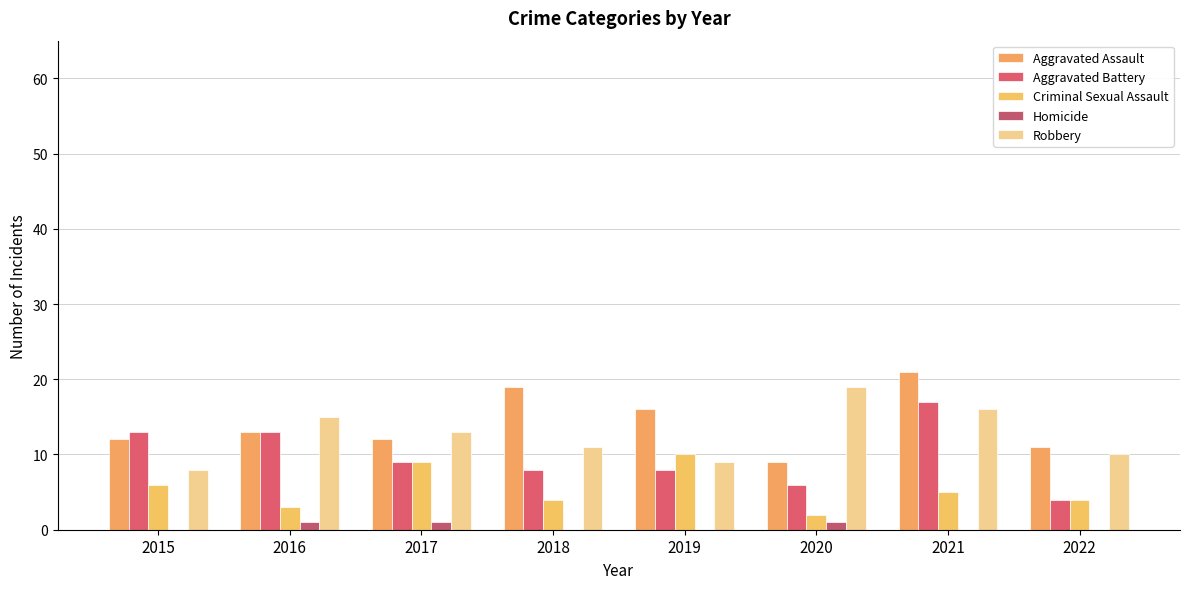

Count the Homicide values in the range 0 to 1.

8